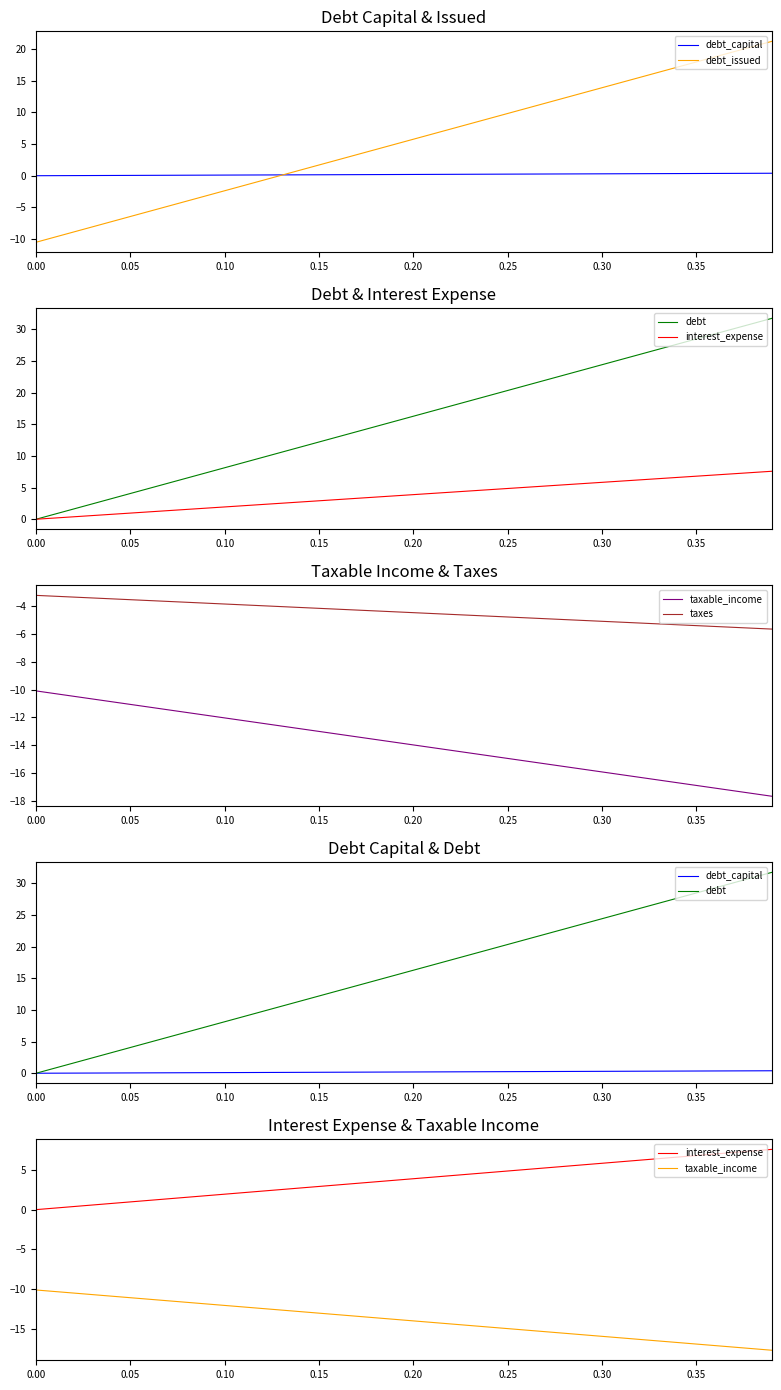

What is the value of the debt_issued point at the 35th from the left?

17.1